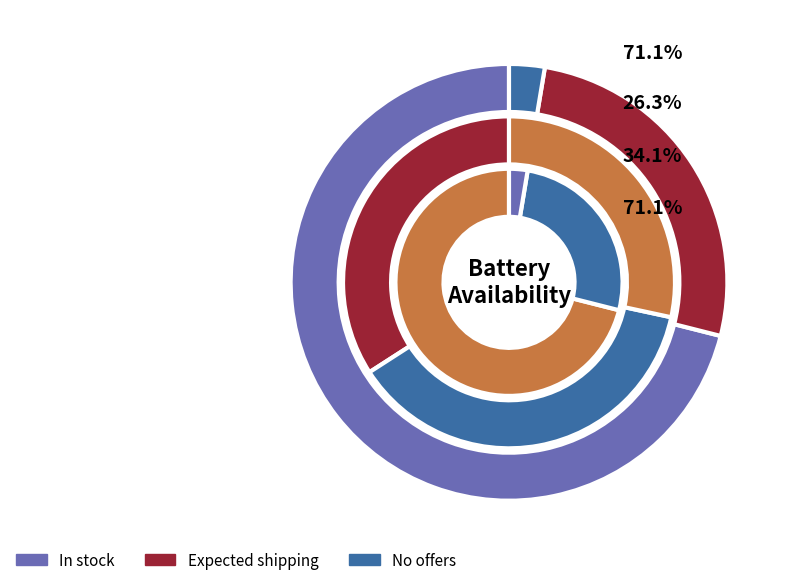

To the nearest percent, what portion does No offers represent?

35%